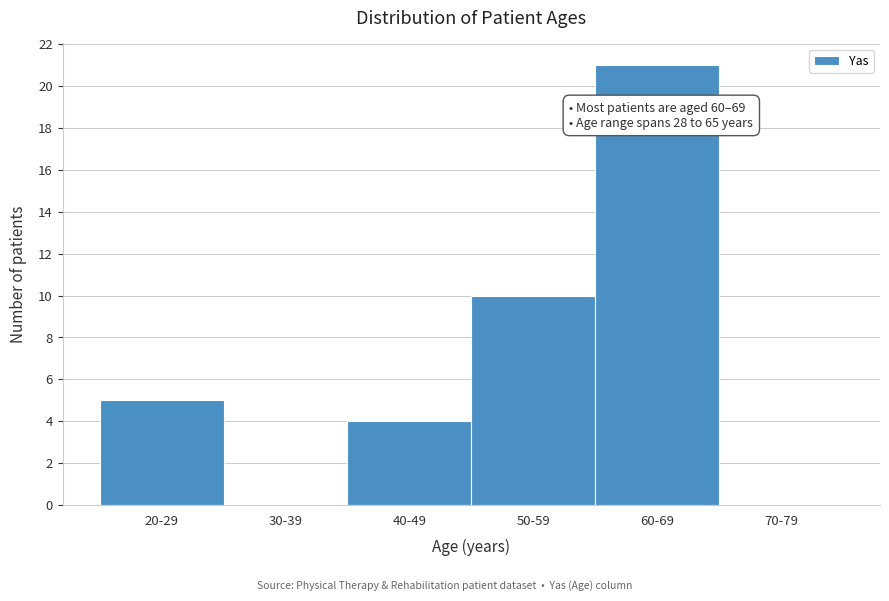

Reading right to left, extract all data points from this chart.

70-79=0	60-69=21	50-59=10	40-49=4	30-39=0	20-29=5